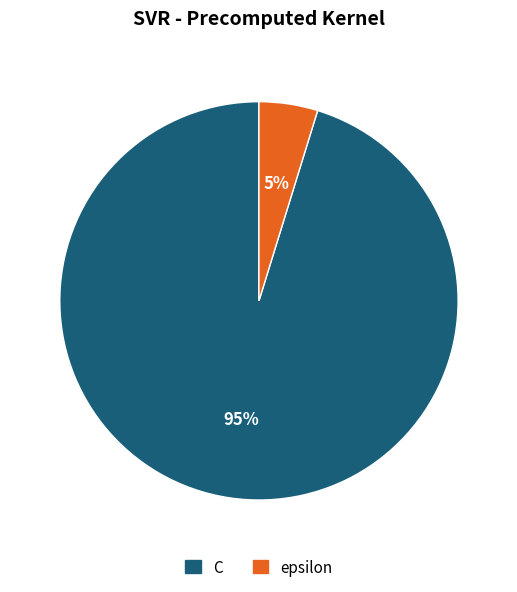

Does C represent more than half of the total?

Yes